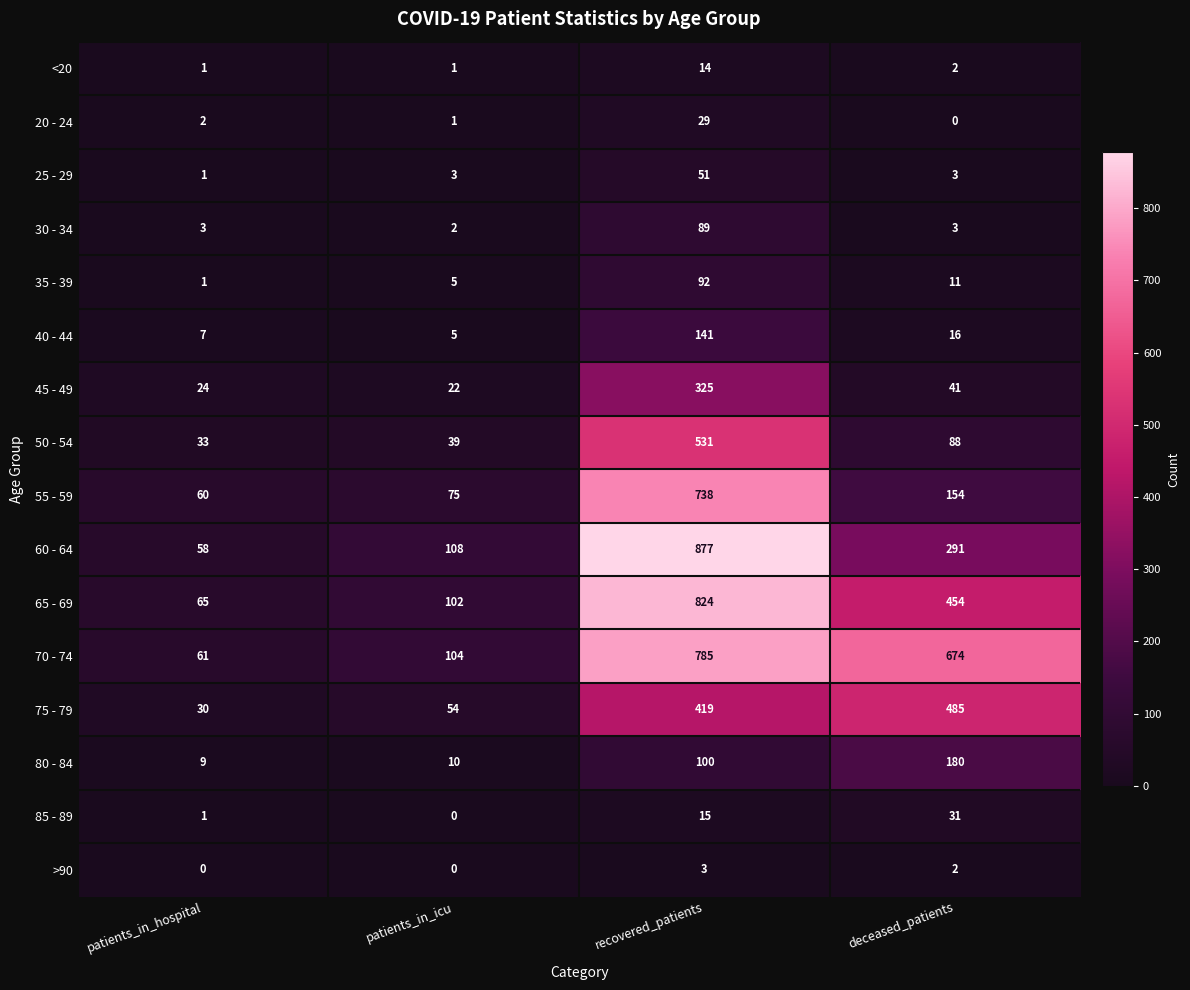

Which series has the widest spread of values?

60 - 64